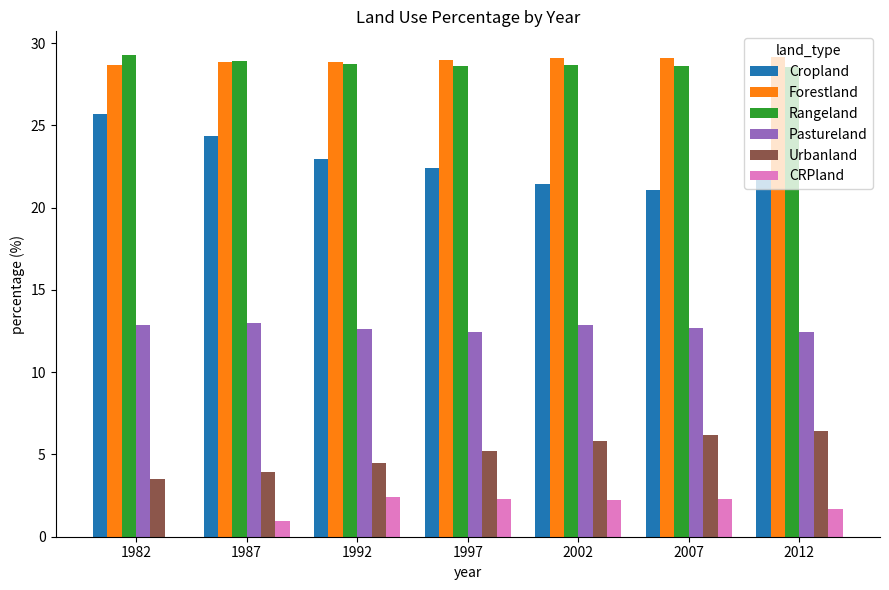

The Urbanland series shows 2.1 at 2007. True or false?

False